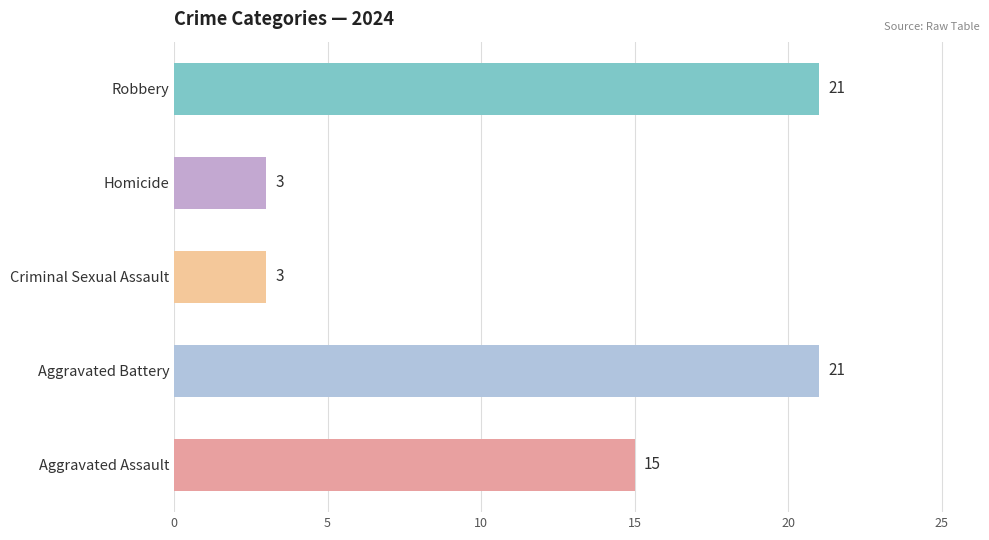

Which series has the widest spread of values?

Robbery